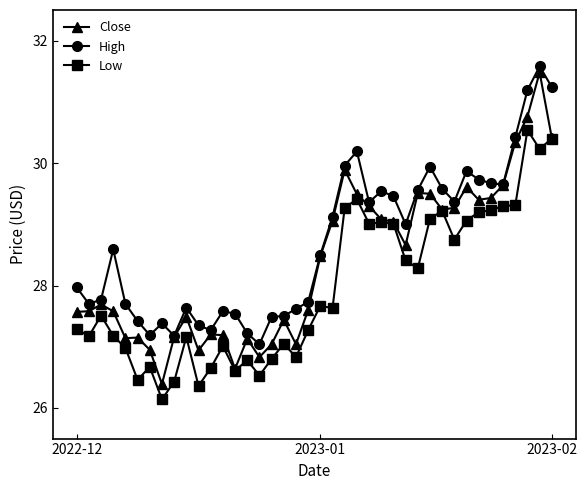

How many values in the Close series are below 28?

20